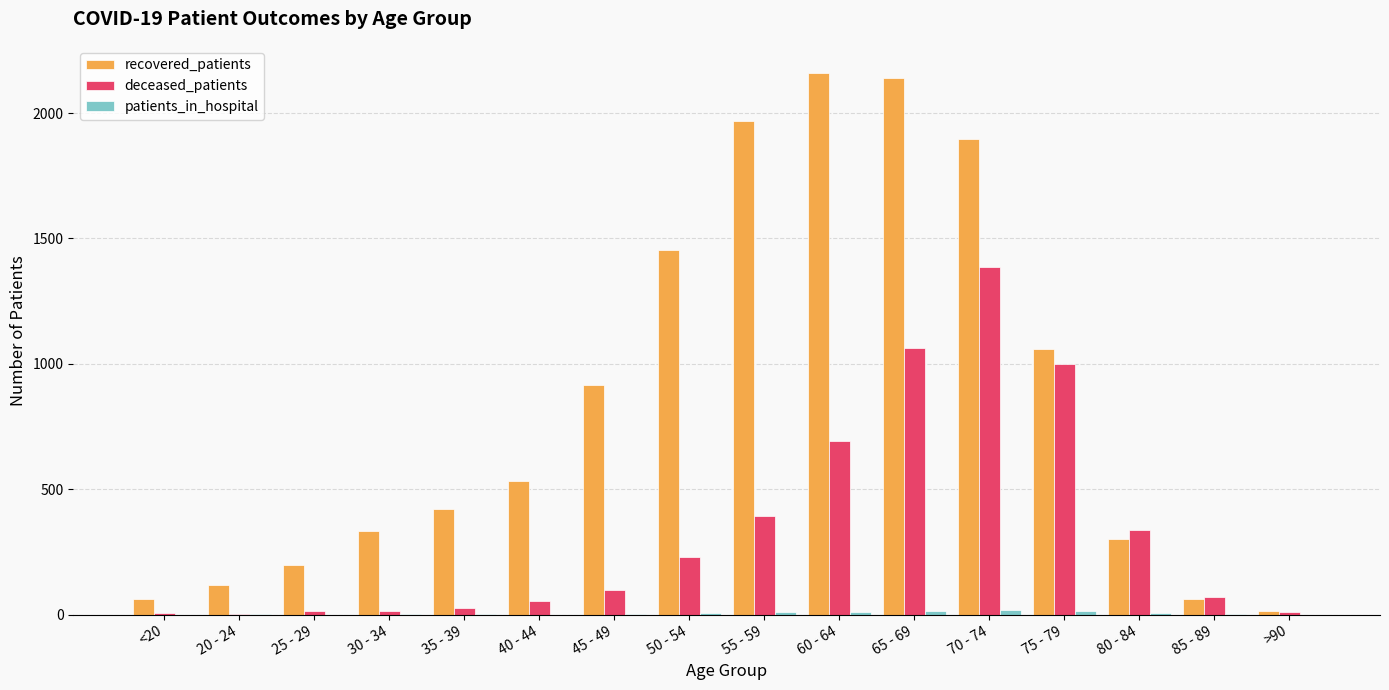

At which label is deceased_patients closest to 695?

60 - 64